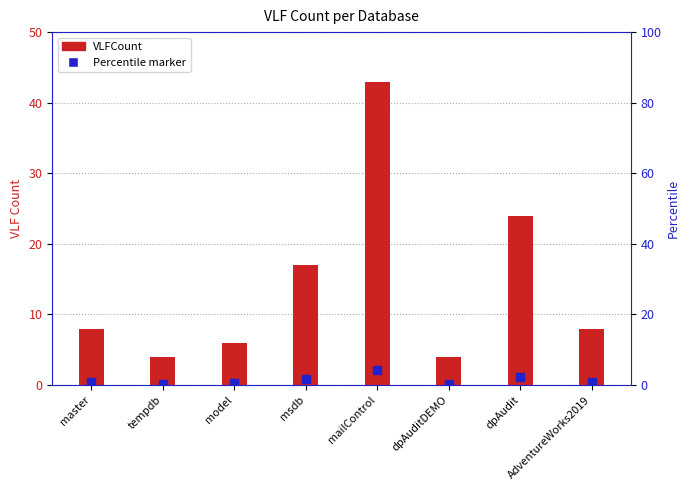

The value at dpAudit is 24. True or false?

True